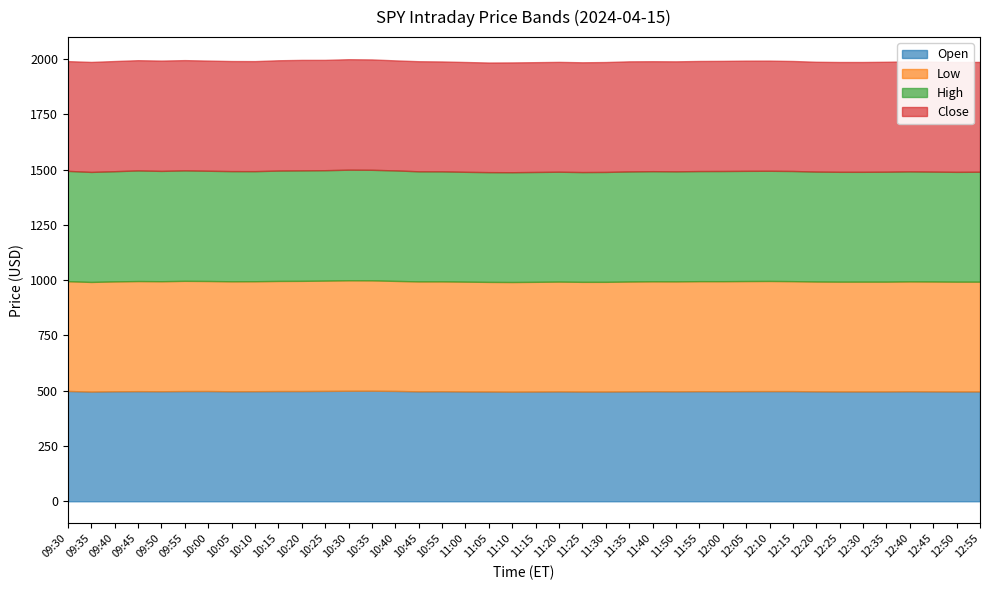

In Open, how many points are lower than both neighbors (excluding endpoints)?

9